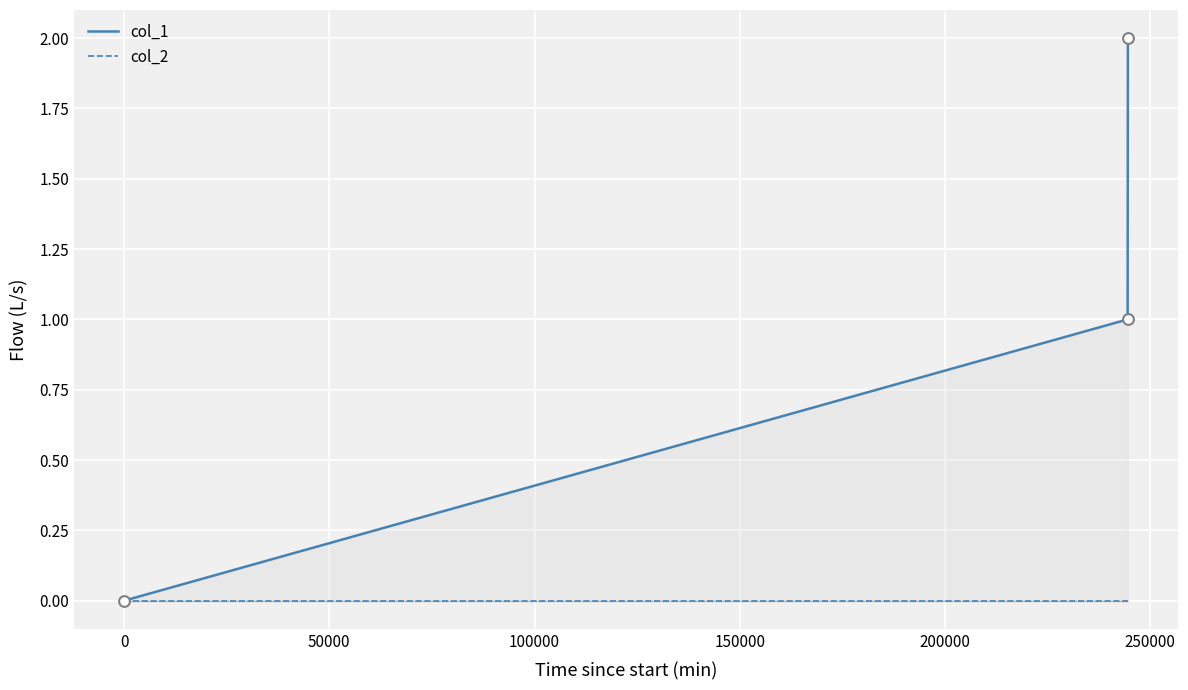

Which series has the largest total across all categories?

col_1